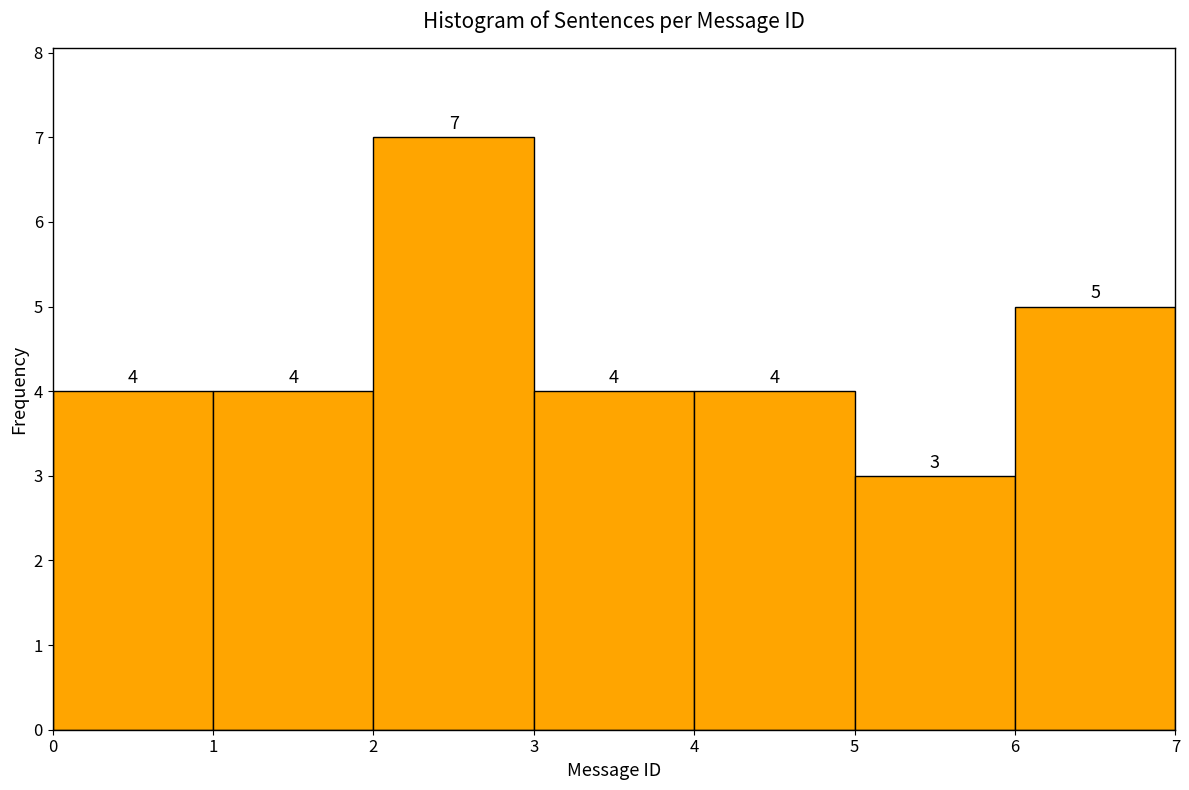

Reading left to right, list every bar in this chart as the range it spans on the x-axis followed by its height.

0 to 1: 4
1 to 2: 4
2 to 3: 7
3 to 4: 4
4 to 5: 4
5 to 6: 3
6 to 7: 5